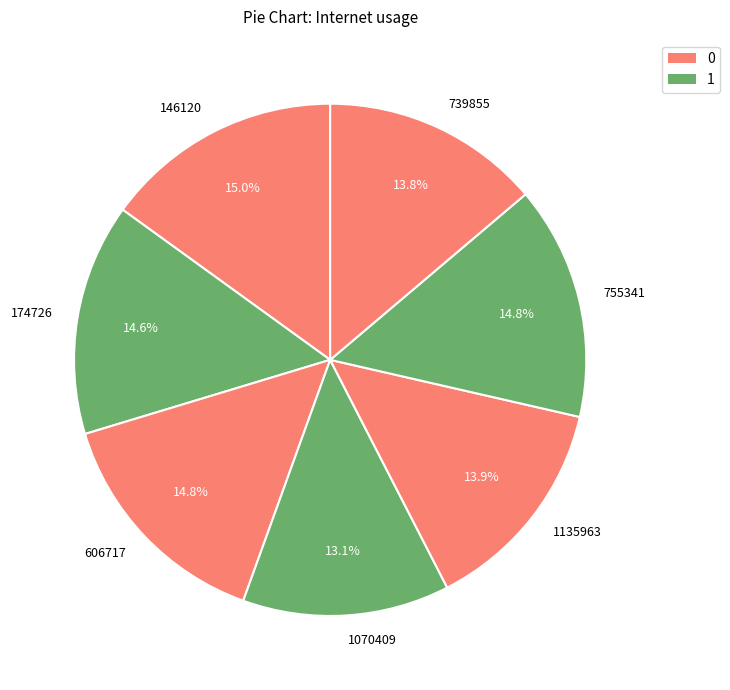

Does 1135963 represent more than half of the total?

No